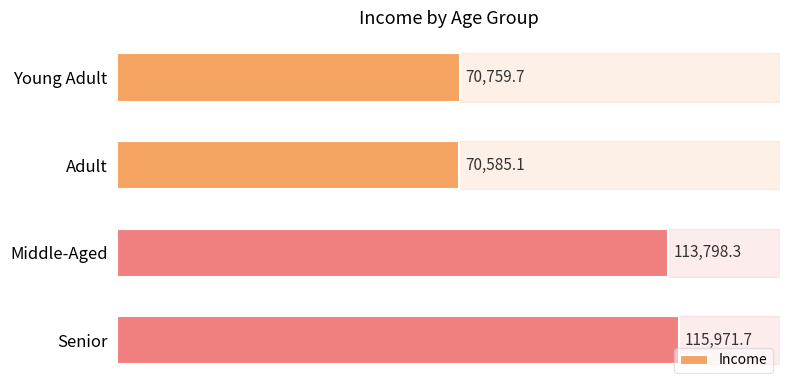

True or false: the data shows 70585.1 at Adult.

True